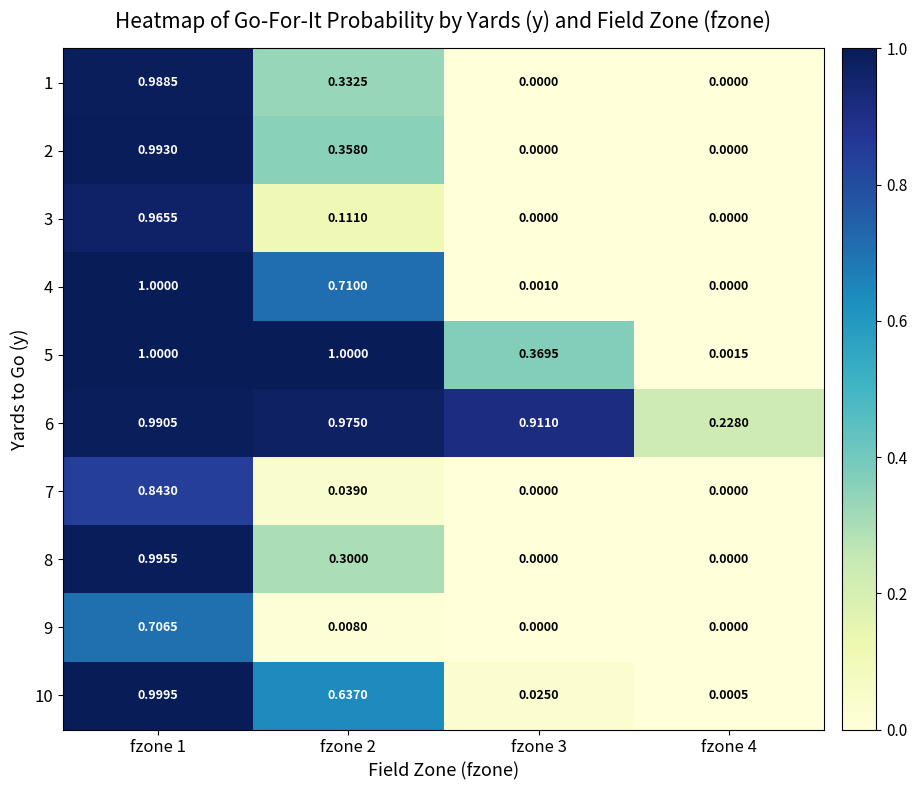

Is the value of 1 at fzone 2 greater than the value of 10 at fzone 4?

Yes